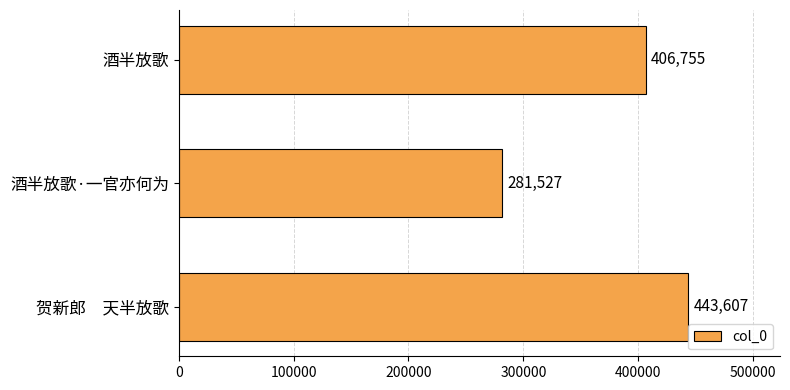

Between 酒半放歌 and 酒半放歌·一官亦何为, which is larger?

酒半放歌